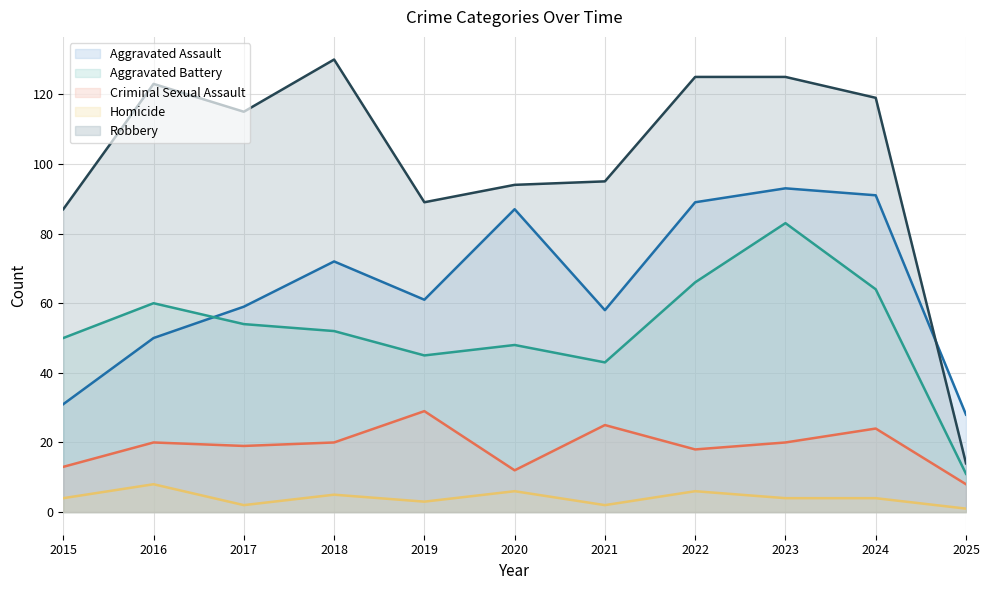

Which category has the highest value in the Aggravated Battery series?

2023